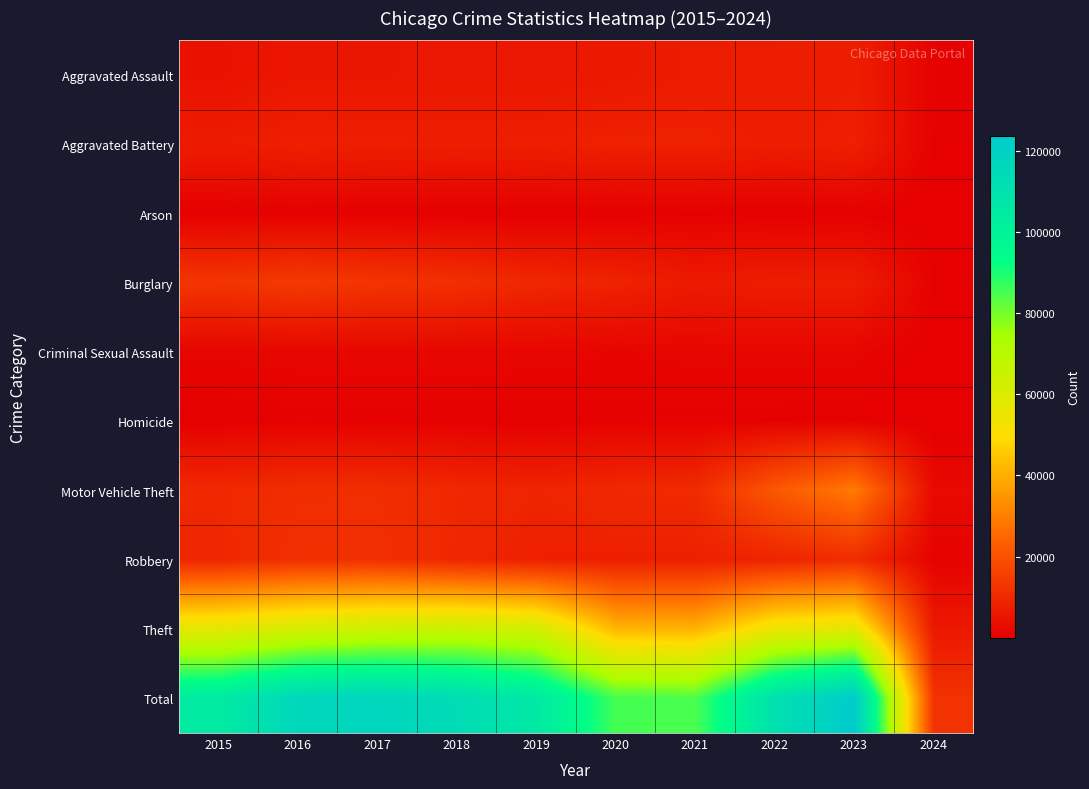

Reading left to right, list all the values displayed in this chart.

Aggravated Assault: 2015=4480	2016=5712	2017=5793	2018=6001	2019=5841	2020=6264	2021=7242	2022=7280	2023=7703	2024=803
Aggravated Battery: 2015=7019	2016=8086	2017=7845	2018=7735	2019=7858	2020=8319	2021=8347	2022=7488	2023=8072	2024=763
Arson: 2015=448	2016=515	2017=444	2018=373	2019=376	2020=588	2021=529	2022=422	2023=510	2024=56
Burglary: 2015=13184	2016=14289	2017=13001	2018=11747	2019=9638	2020=8758	2021=6662	2022=7594	2023=7456	2024=781
Criminal Sexual Assault: 2015=1691	2016=1846	2017=1965	2018=2020	2019=1906	2020=1479	2021=1720	2022=1782	2023=1791	2024=169
Homicide: 2015=496	2016=786	2017=672	2018=588	2019=499	2020=787	2021=804	2022=722	2023=624	2024=45
Motor Vehicle Theft: 2015=10068	2016=11286	2017=11380	2018=9985	2019=8977	2020=9959	2021=10602	2022=21457	2023=29200	2024=2558
Robbery: 2015=9638	2016=11960	2017=11880	2018=9681	2019=7995	2020=7855	2021=7918	2022=8963	2023=11059	2024=1080
Theft: 2015=57350	2016=61622	2017=64386	2018=65288	2019=62494	2020=41328	2021=40807	2022=54858	2023=57223	2024=6117
Total: 2015=104374	2016=116102	2017=117366	2018=113418	2019=105584	2020=85337	2021=84631	2022=110566	2023=123638	2024=12372